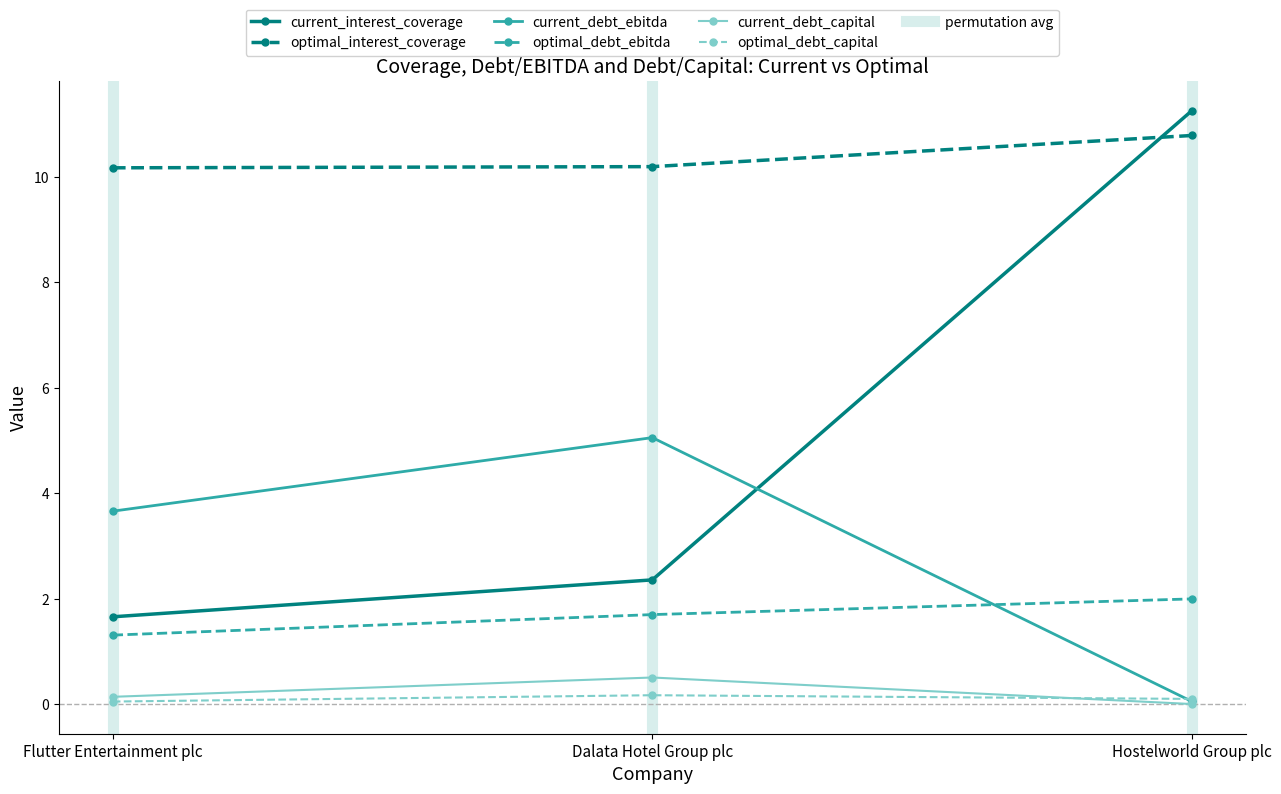

Which category has the lowest value in the current_debt_ebitda series?

Hostelworld Group plc